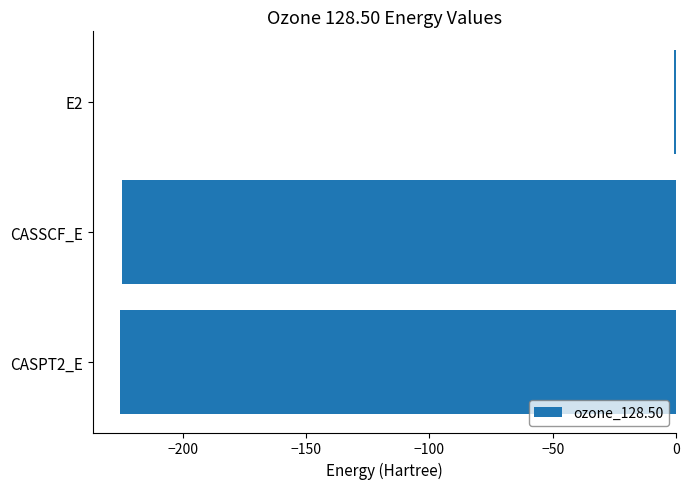

What value does the data have at CASSCF_E?

-224.6